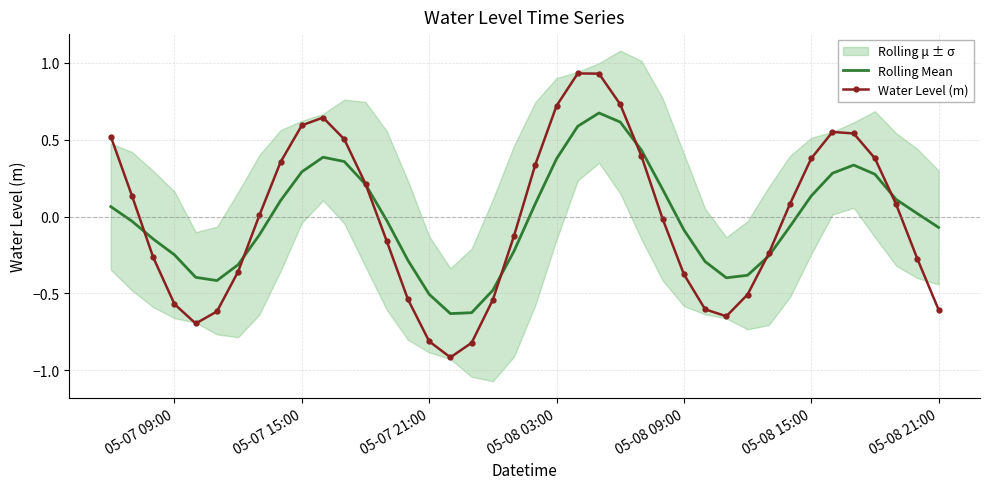

Which series ends up on top after the final intersection of Rolling Mean and Water Level (m)?

Rolling Mean